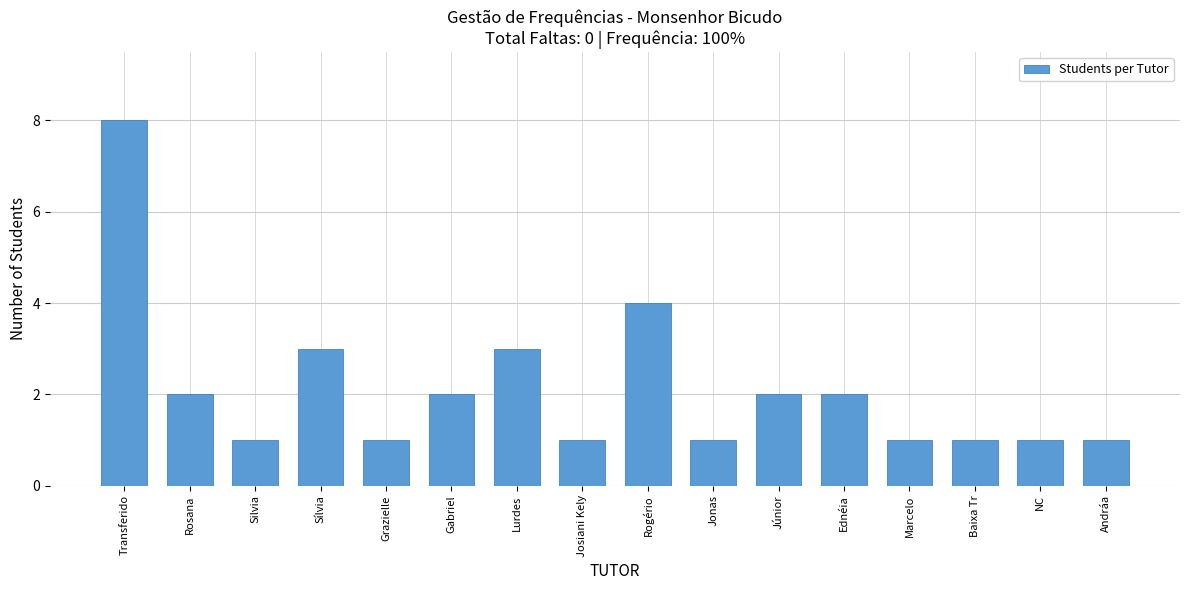

How many bars are there in total?

16